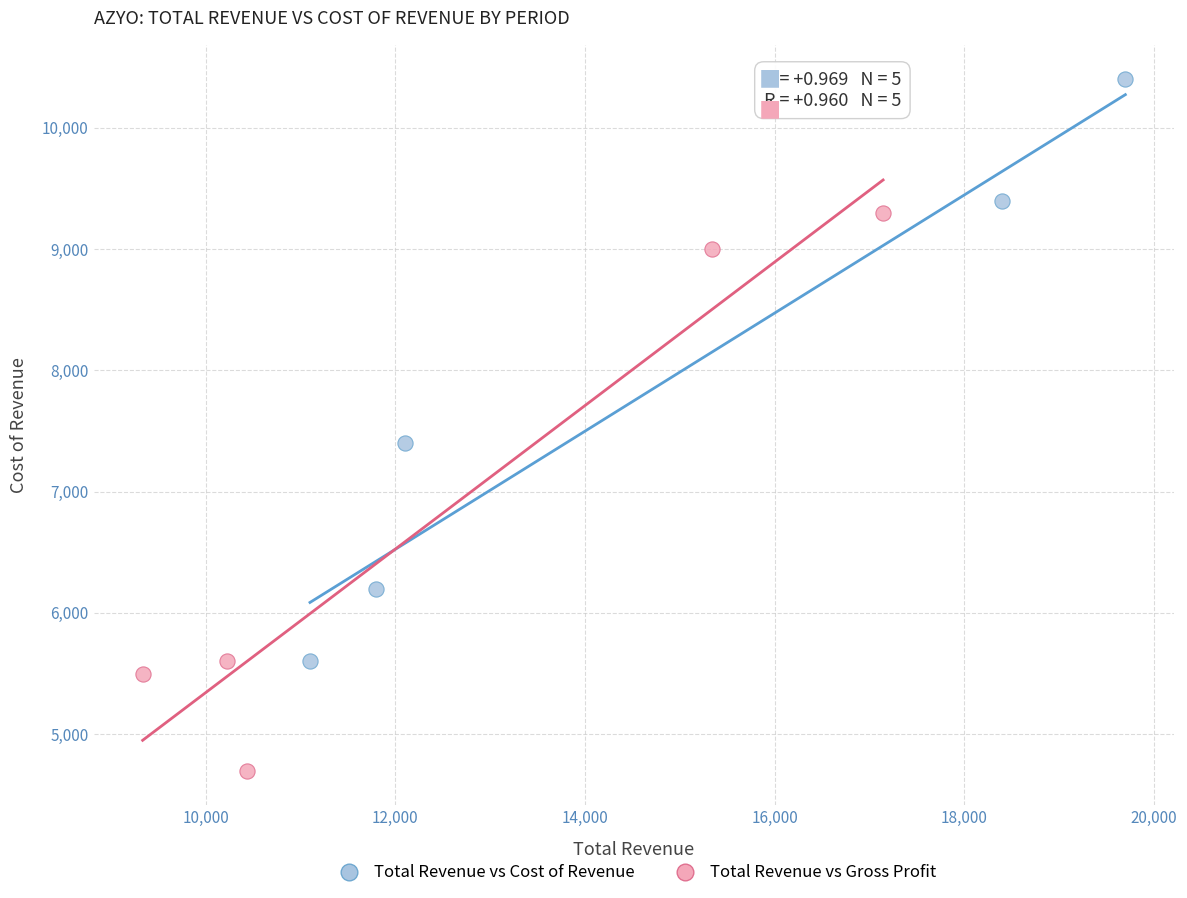

Which series reaches the minimum Y coordinate?

Total Revenue vs Gross Profit